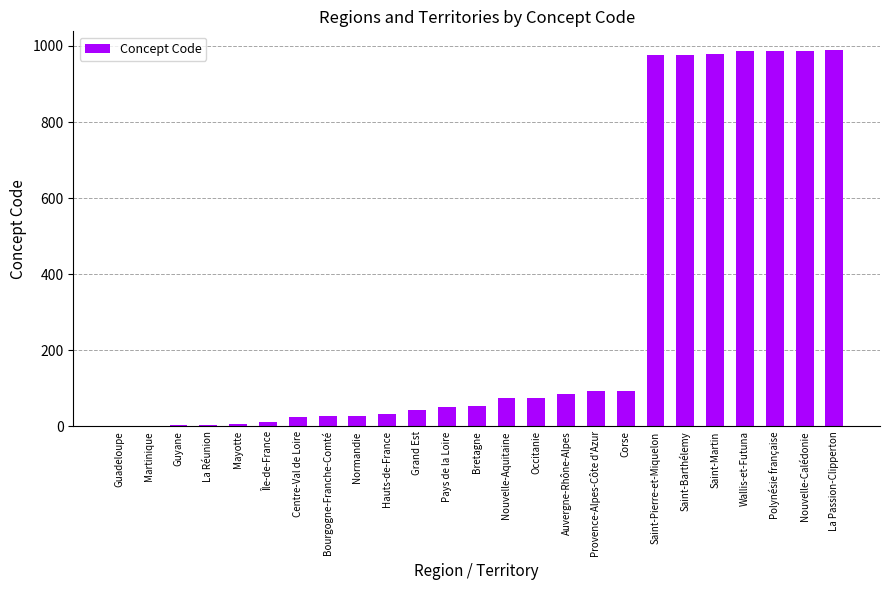

What is the greatest value displayed?

989